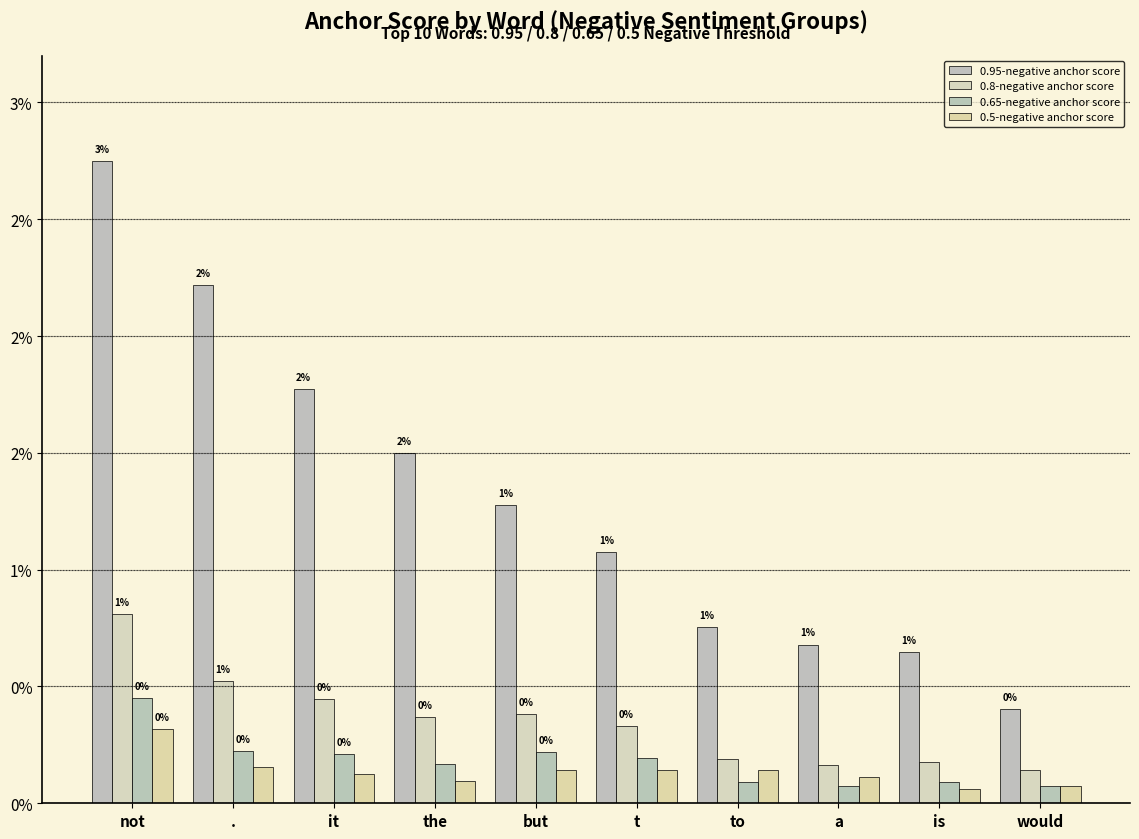

At which category is the sum across all series the highest?

not